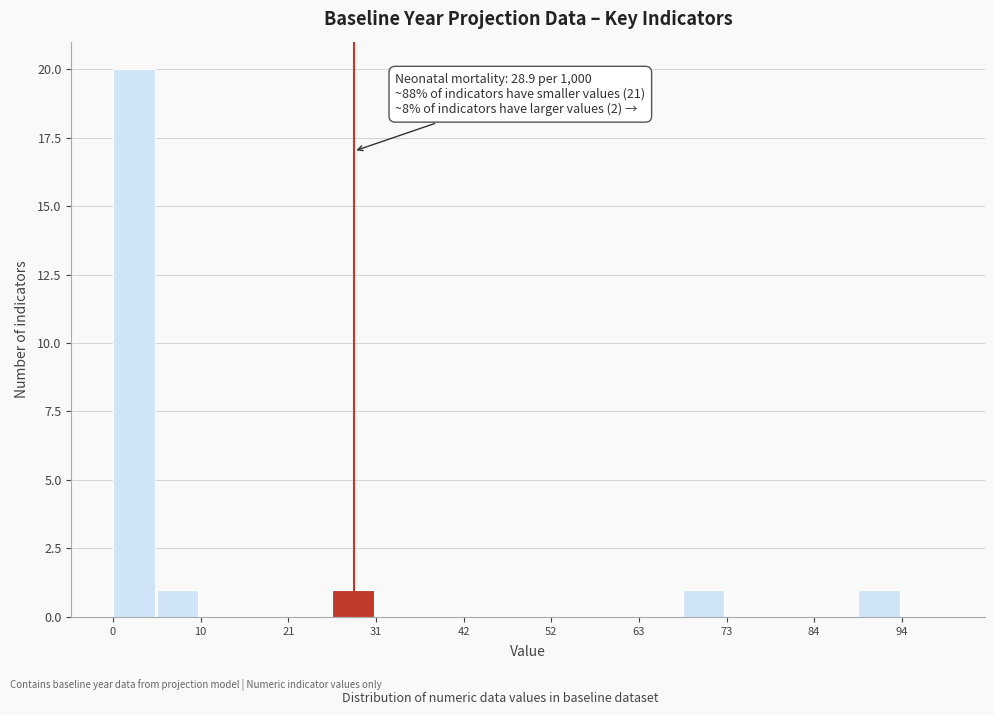

Read against the x-axis, roughly where is the centre of the tallest bar?

2